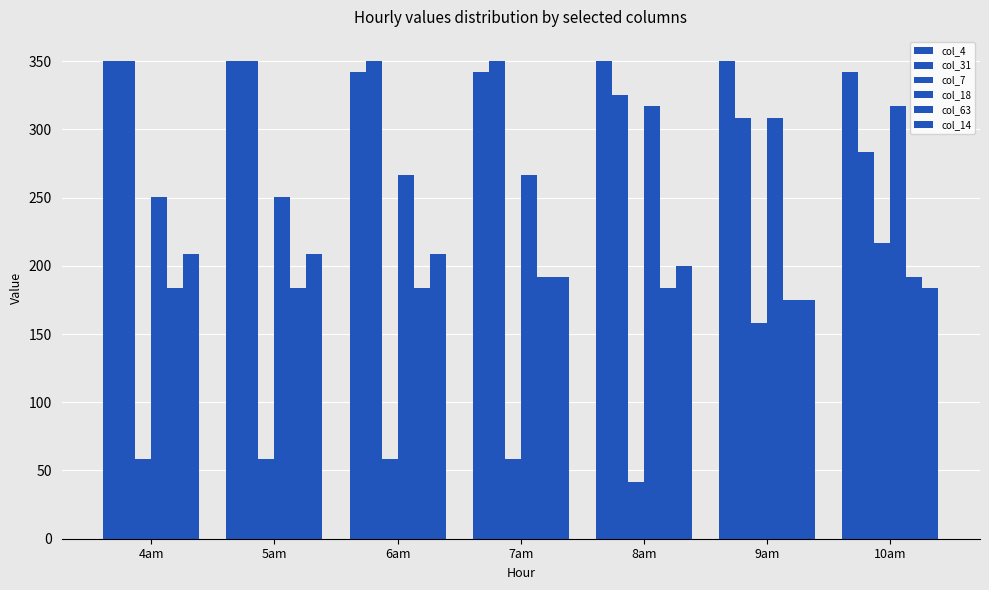

What is the sum of all col_4 values?

2426.9